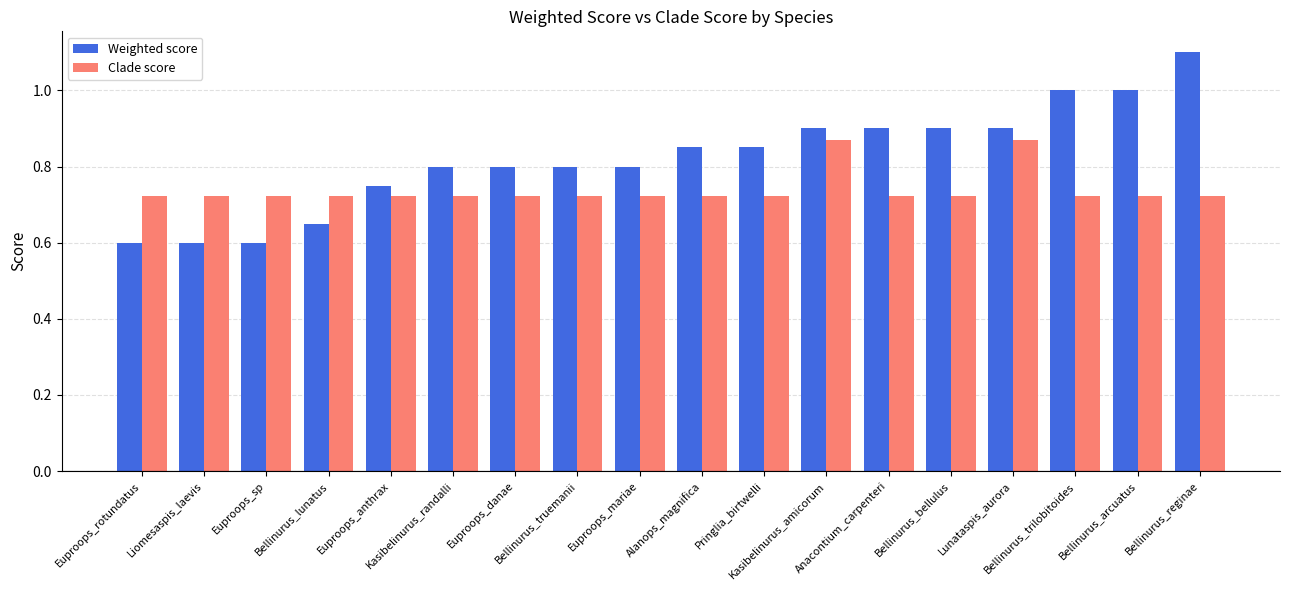

Rank the series at Bellinurus_bellulus from lowest to highest value.

Clade score, Weighted score